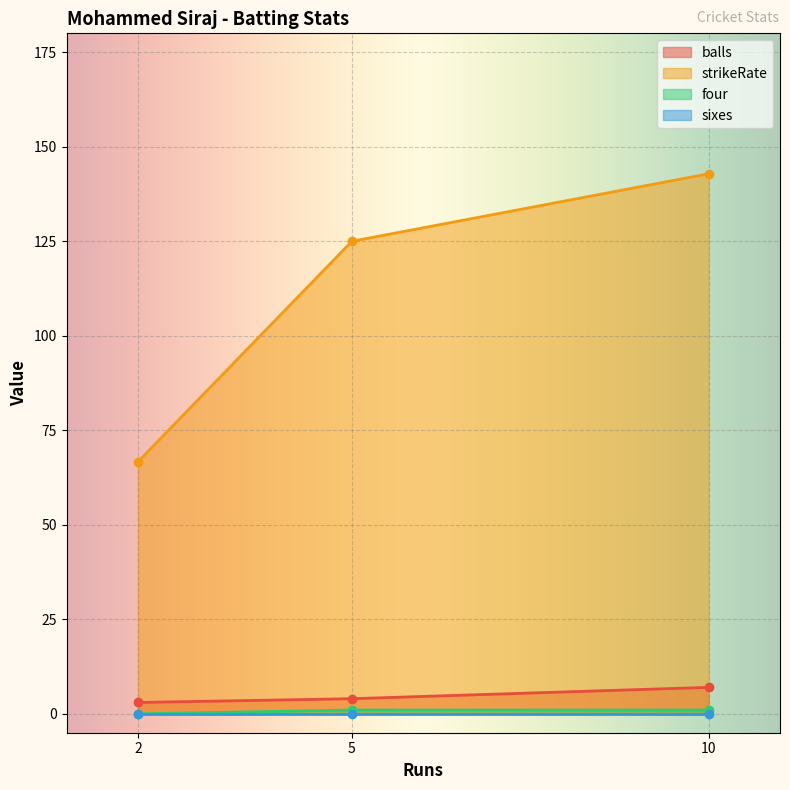

Is the value of strikeRate at 2 greater than the value of balls at 2?

Yes